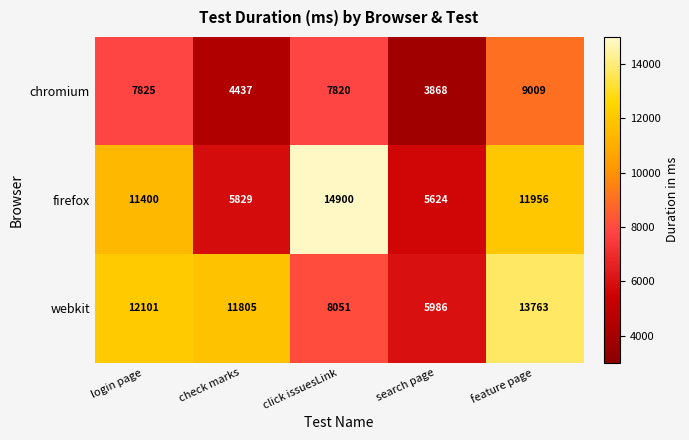

Reading left to right, list all the values displayed in this chart.

chromium: login page=7825	check marks=4437	click issuesLink=7820	search page=3868	feature page=9009
firefox: login page=11400	check marks=5829	click issuesLink=14900	search page=5624	feature page=11956
webkit: login page=12101	check marks=11805	click issuesLink=8051	search page=5986	feature page=13763